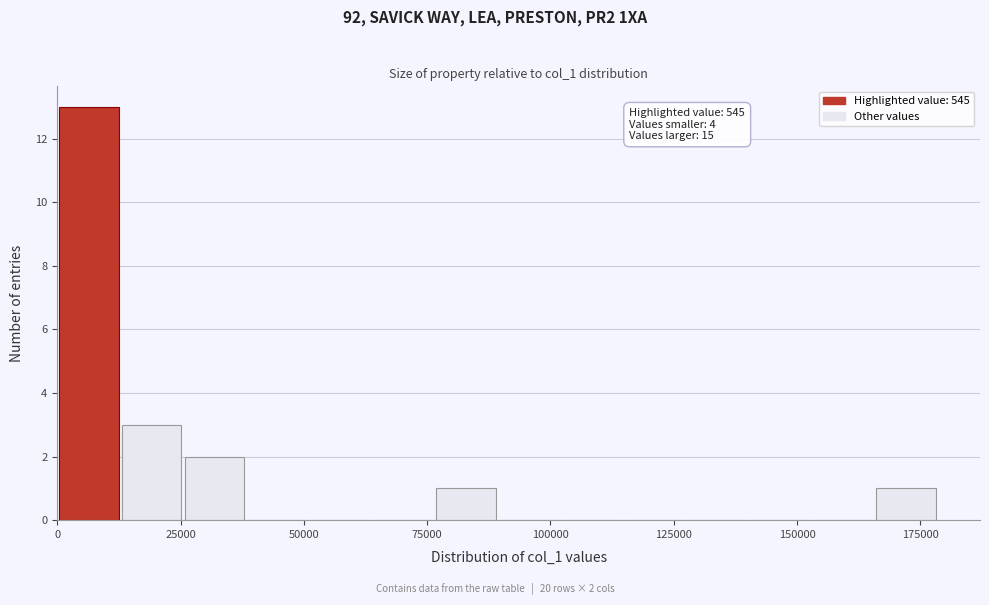

Read against the x-axis, roughly where is the centre of the tallest bar?

5000